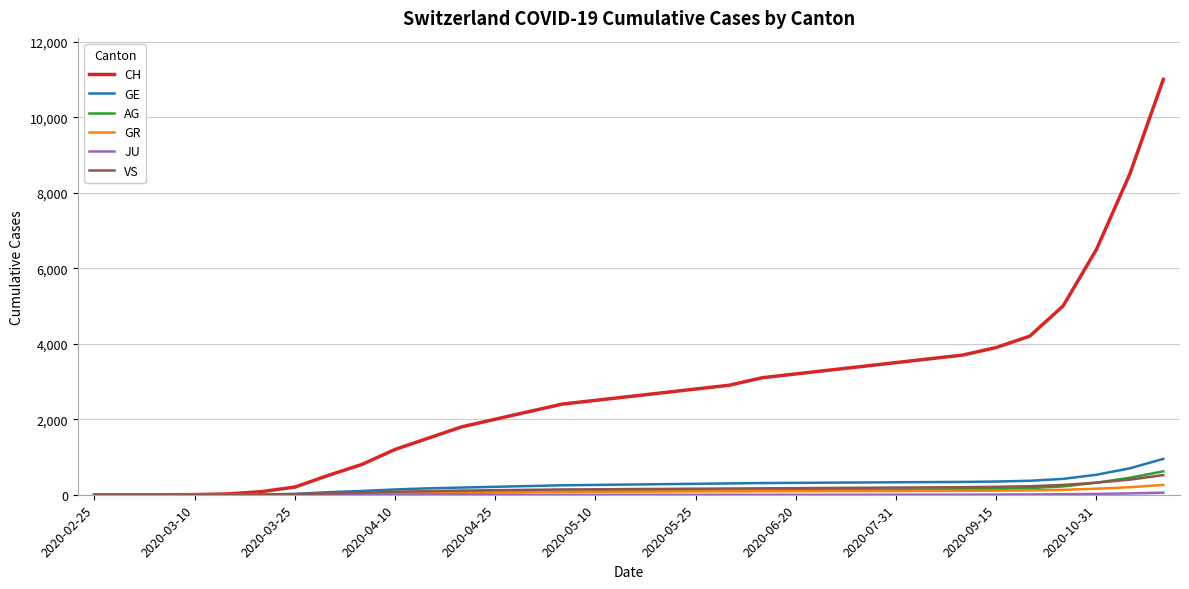

Which series has the largest range (max minus min)?

CH